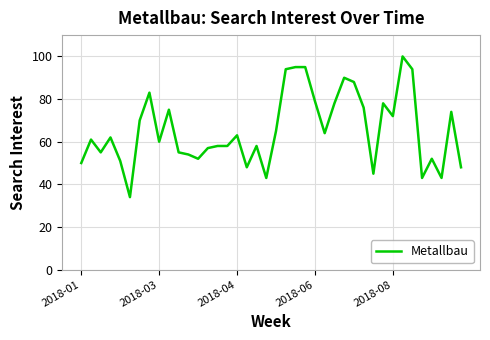

What is the maximum value shown in the chart?

100